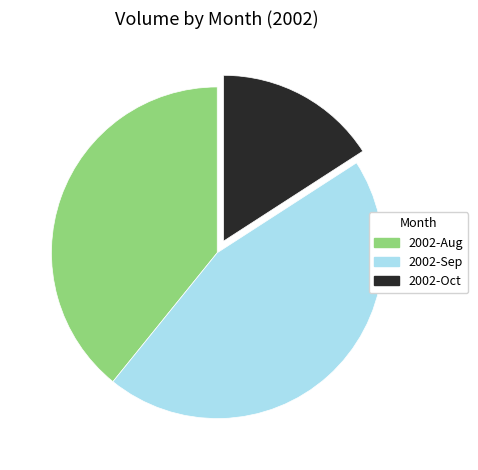

Rank the categories by value from lowest to highest.

2002-Oct, 2002-Aug, 2002-Sep